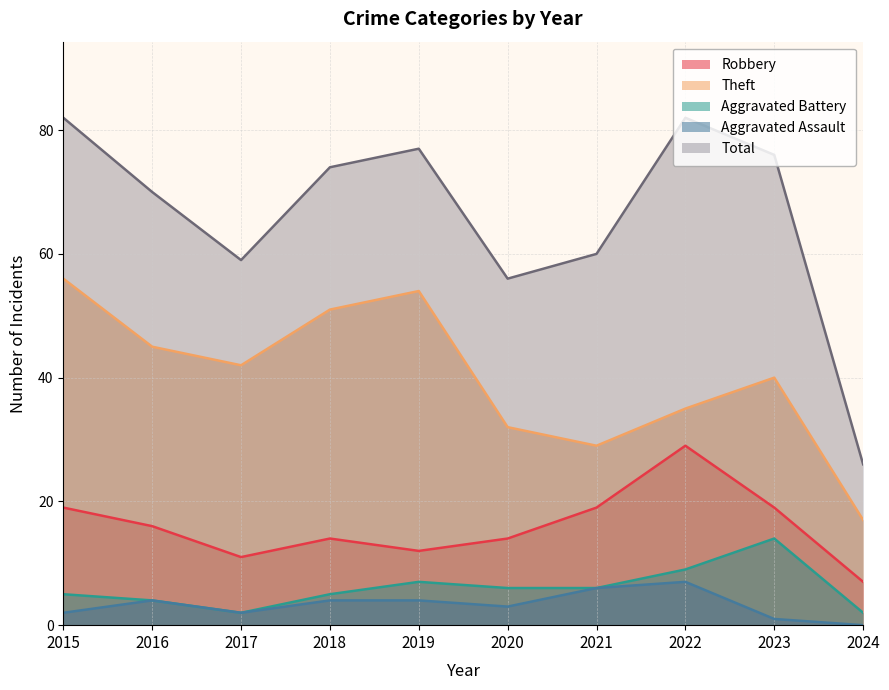

What is the minimum value for Robbery?

7